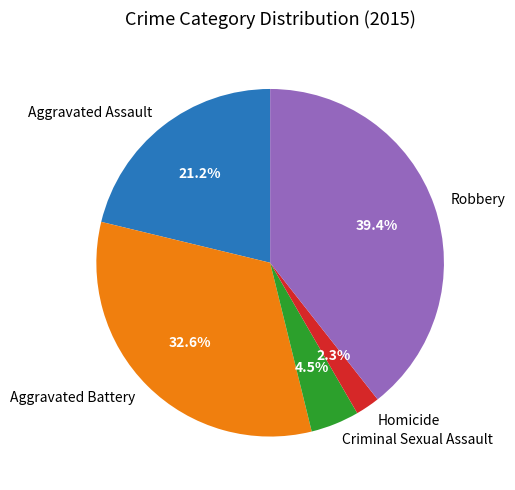

To the nearest percent, what is the average slice percentage?

20%